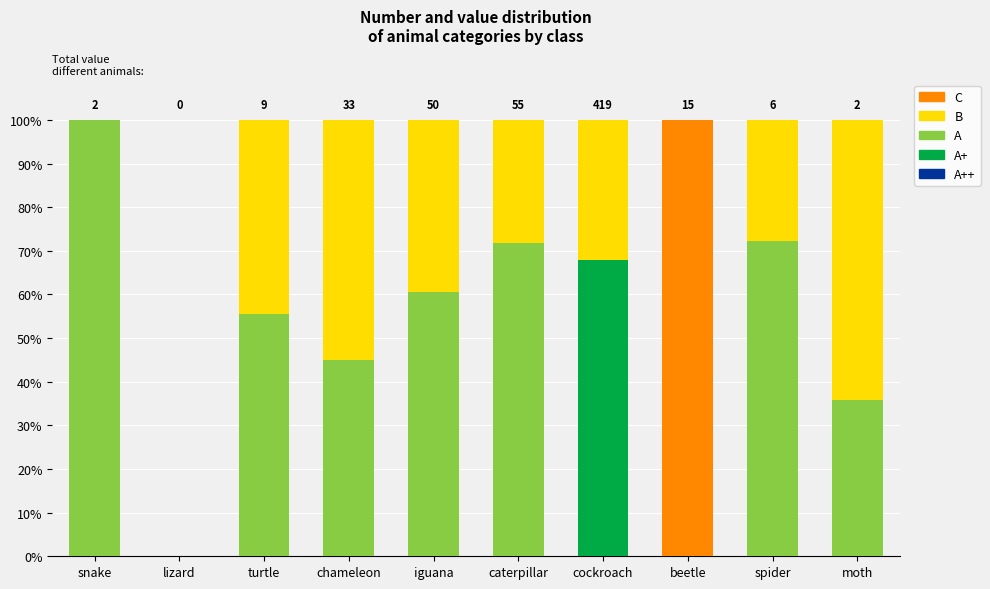

What is the total value across all series at snake?

100.0